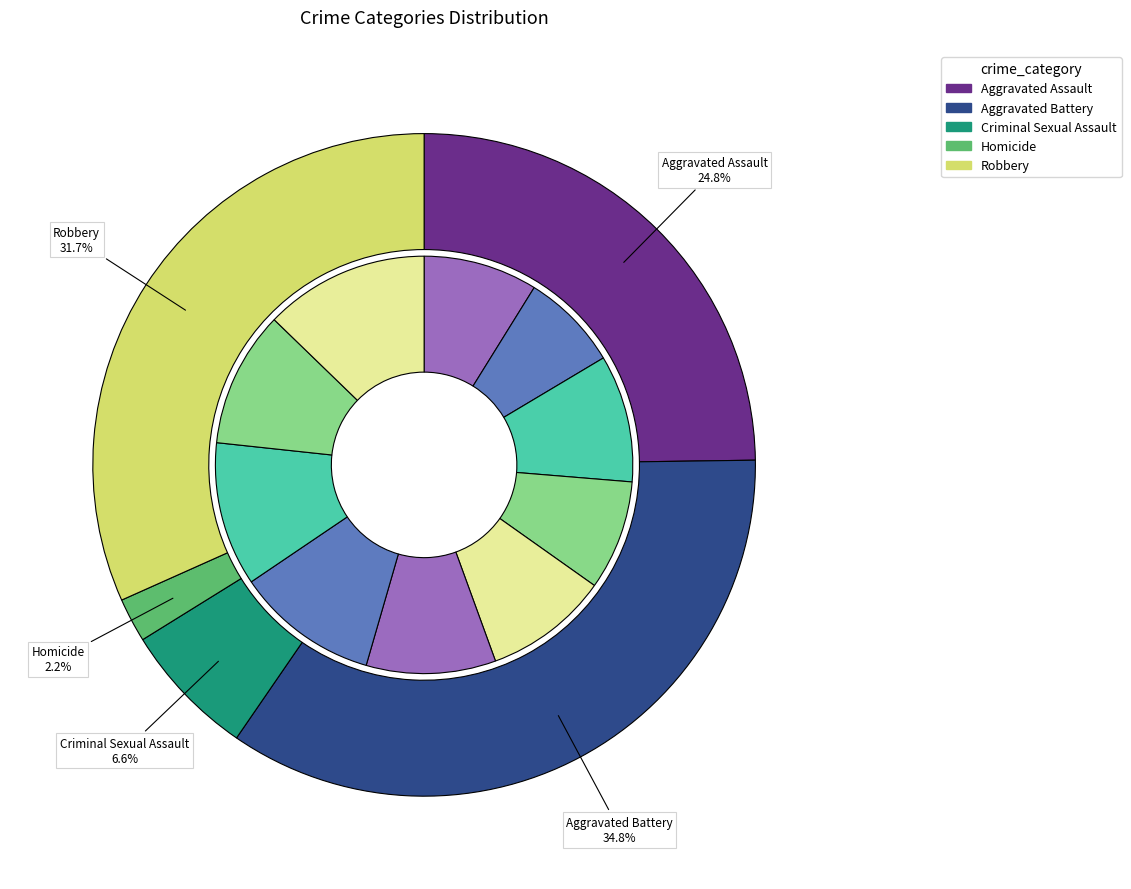

Does any single category account for the majority?

No